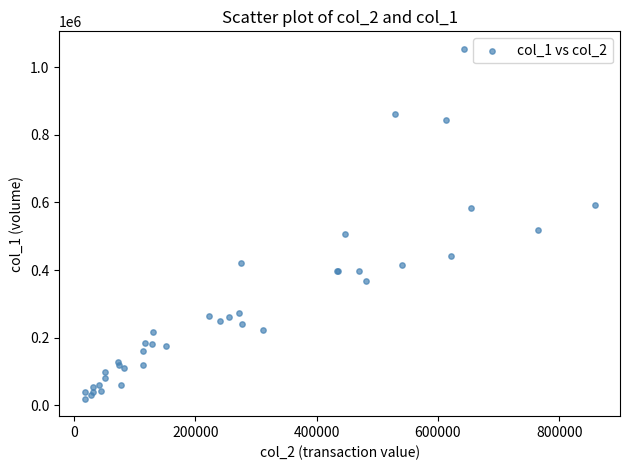

What Y value in the scatter plot is closest to 537000?

519000